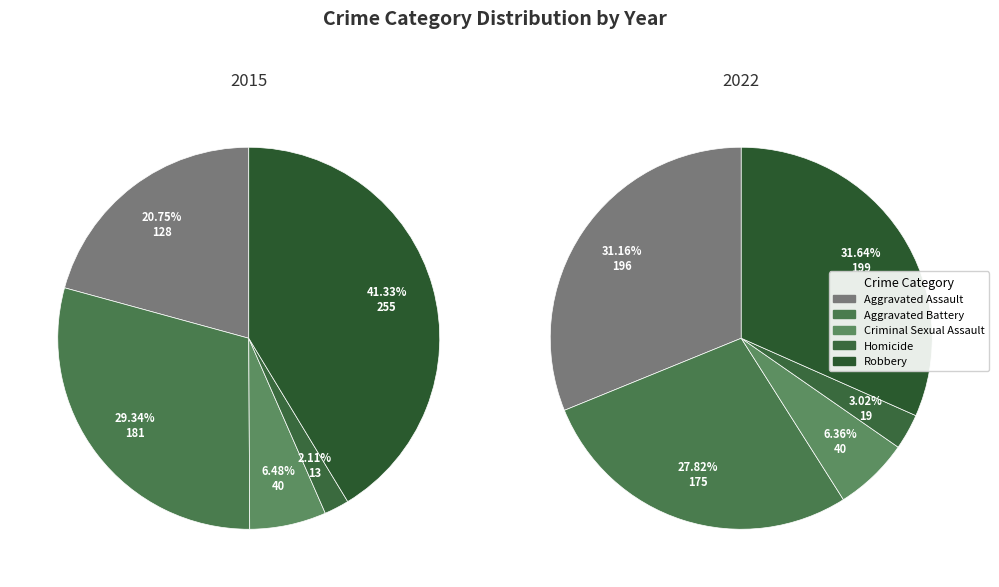

True or false: Robbery accounts for 26% of the total.

False